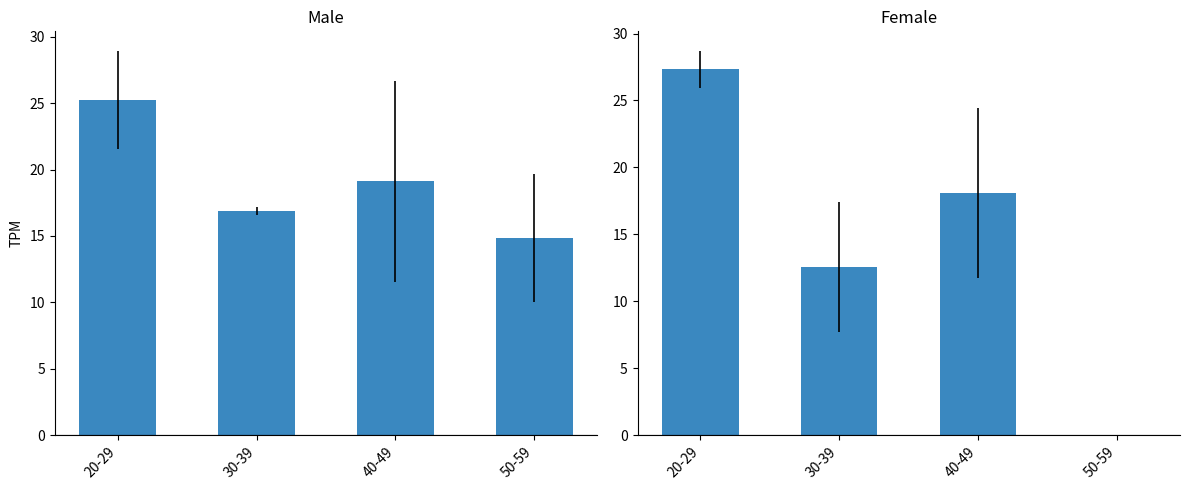

What is the value of the male bar at the 4th from the left?

14.9